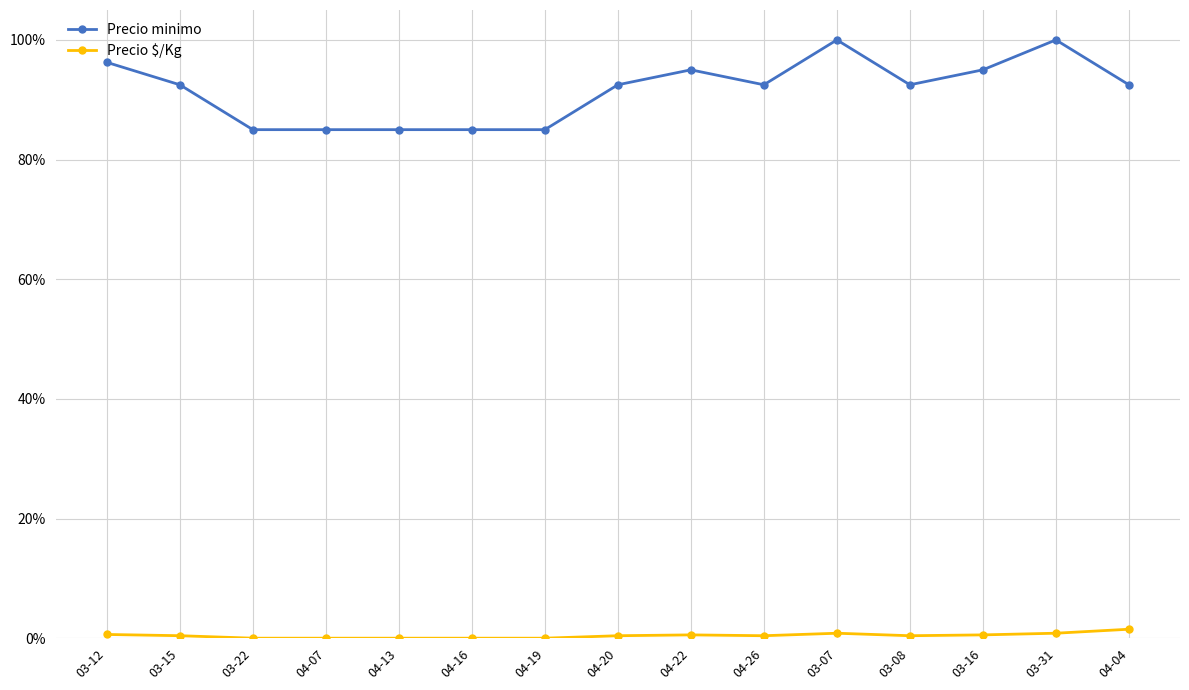

What is the sum of all Precio $/Kg values?

6.5